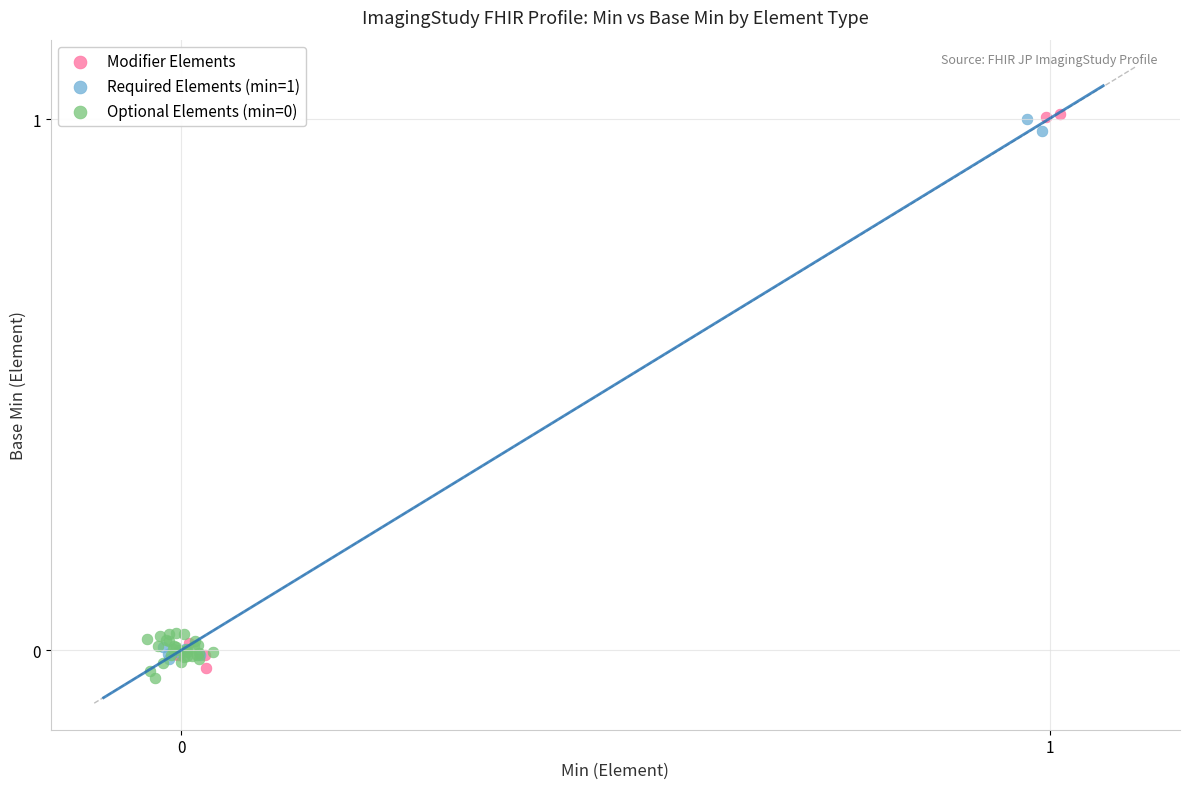

Which series has the widest spread of Y values?

Modifier Elements